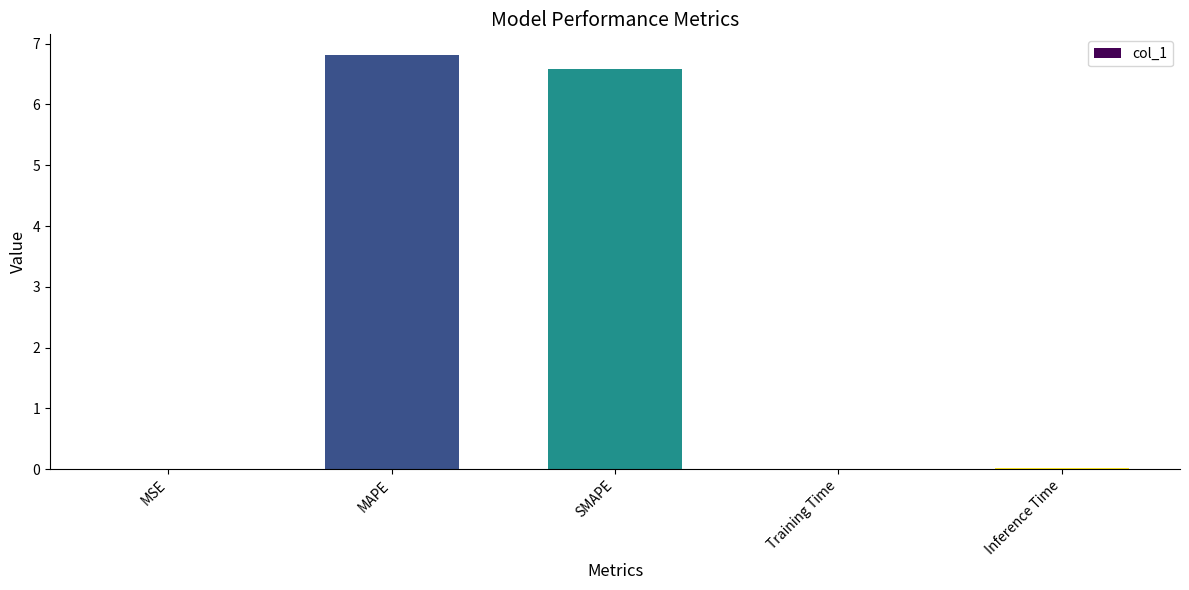

Which has a higher value, MAPE or MSE?

MAPE